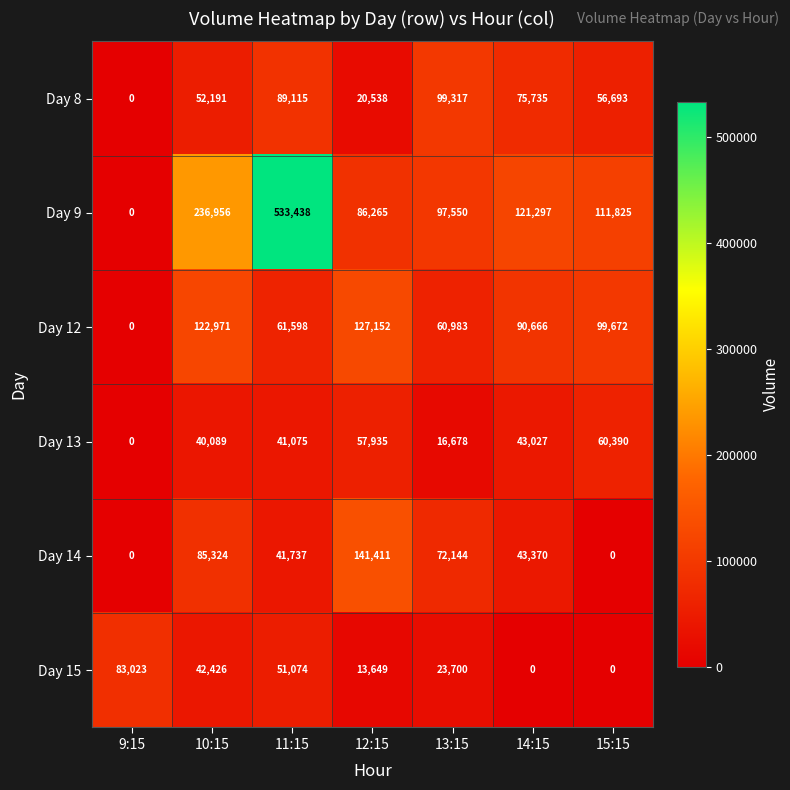

Which series has the largest range (max minus min)?

Day 9